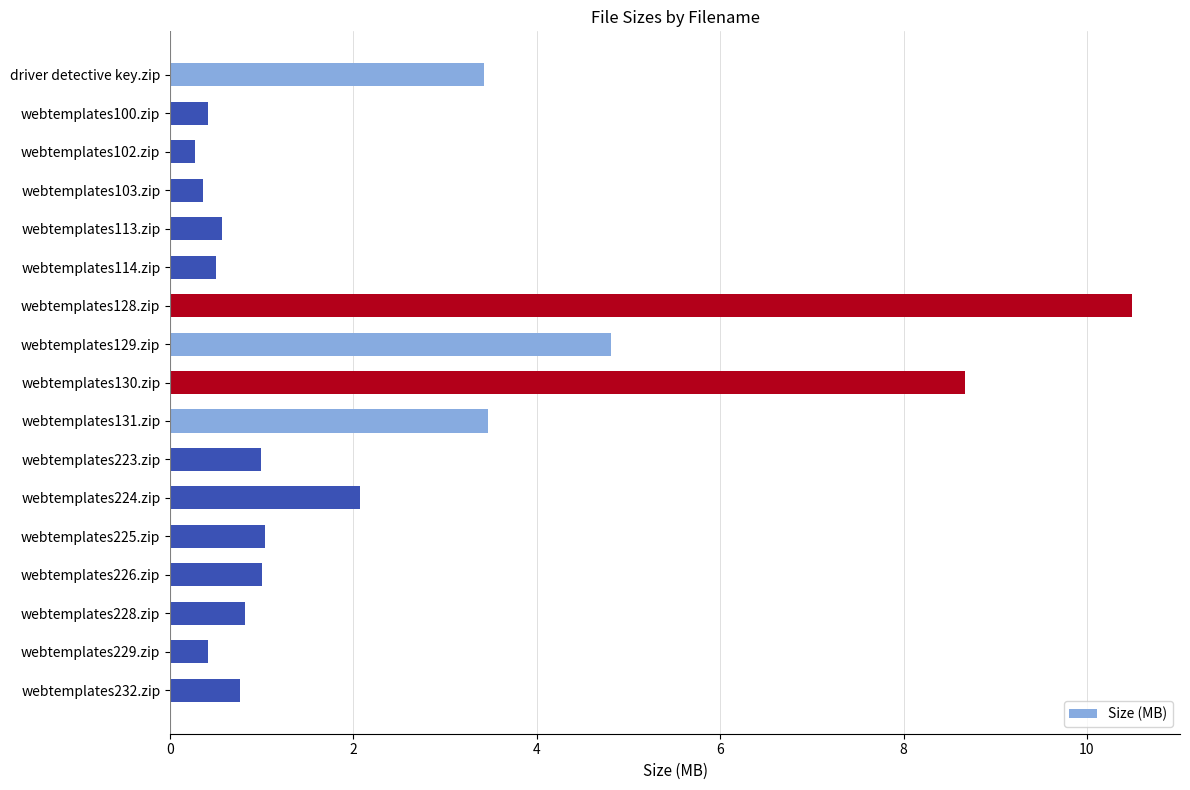

True or false: the data shows 10.5 at webtemplates128.zip.

True